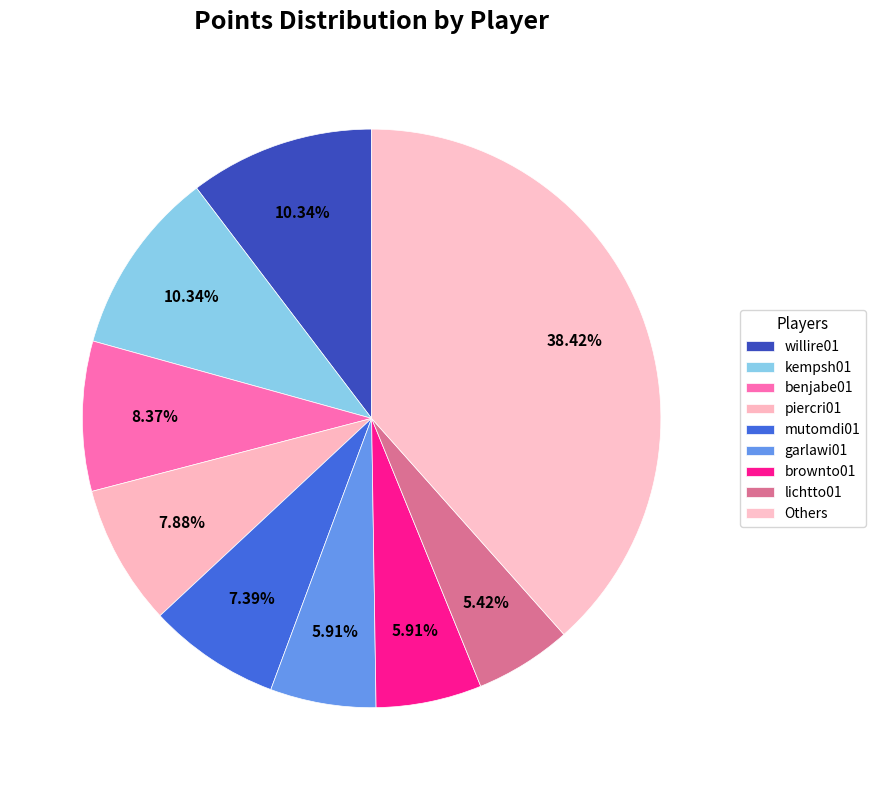

What is the ratio of the value at willire01 to the value at lichtto01?

1.9